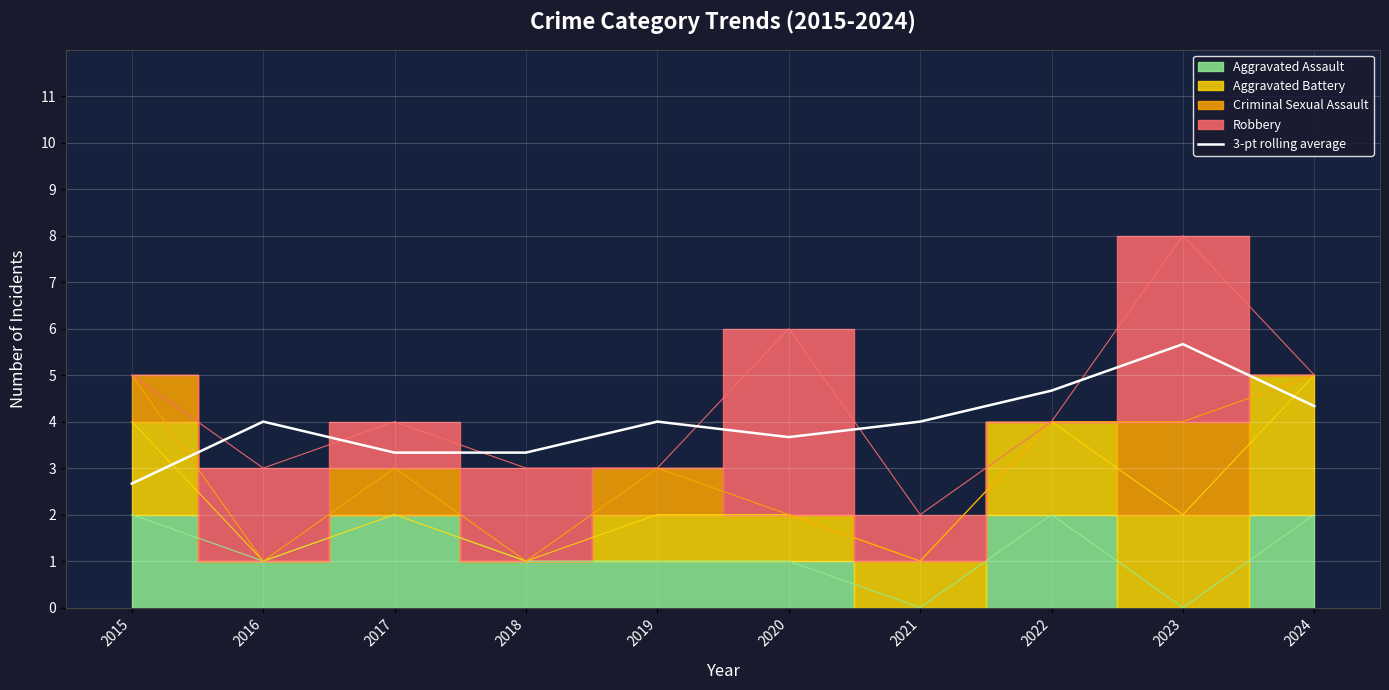

What is the value of the 10th point from the left?

4.3